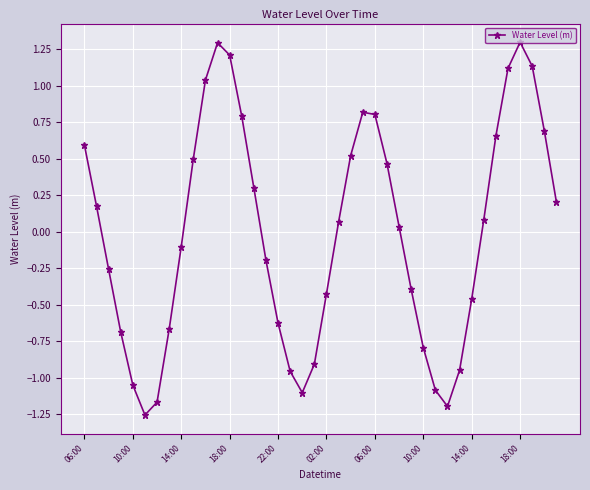

How many points are lower than both their immediate neighbors (excluding endpoints)?

3